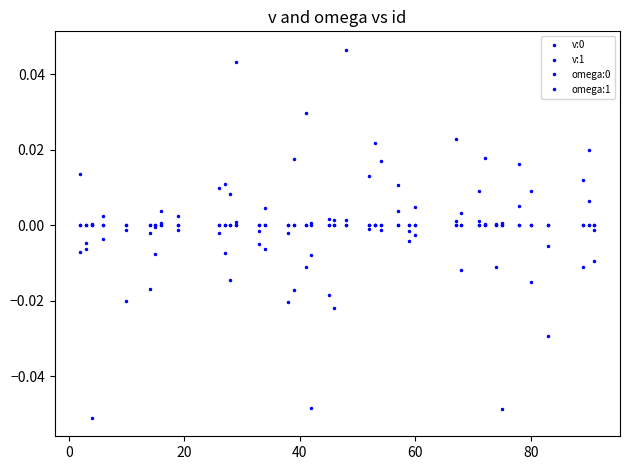

True or false: omega:0 has more than 0 points higher than both neighbors.

True